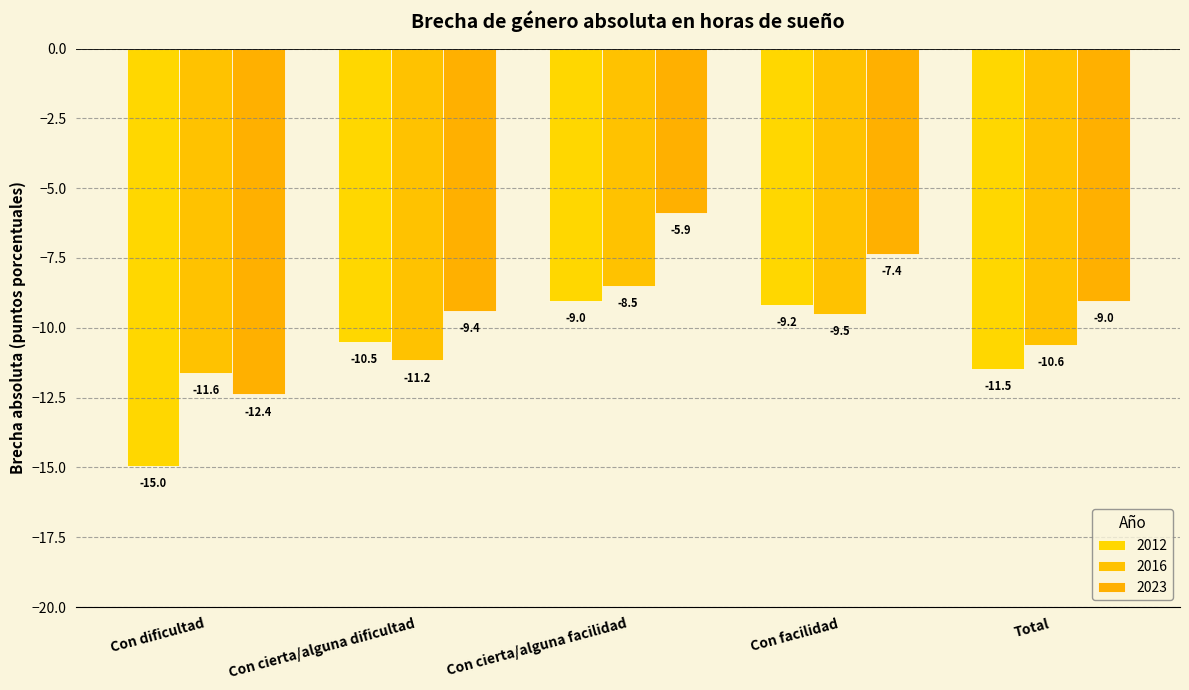

What is the smallest value displayed?

-15.0